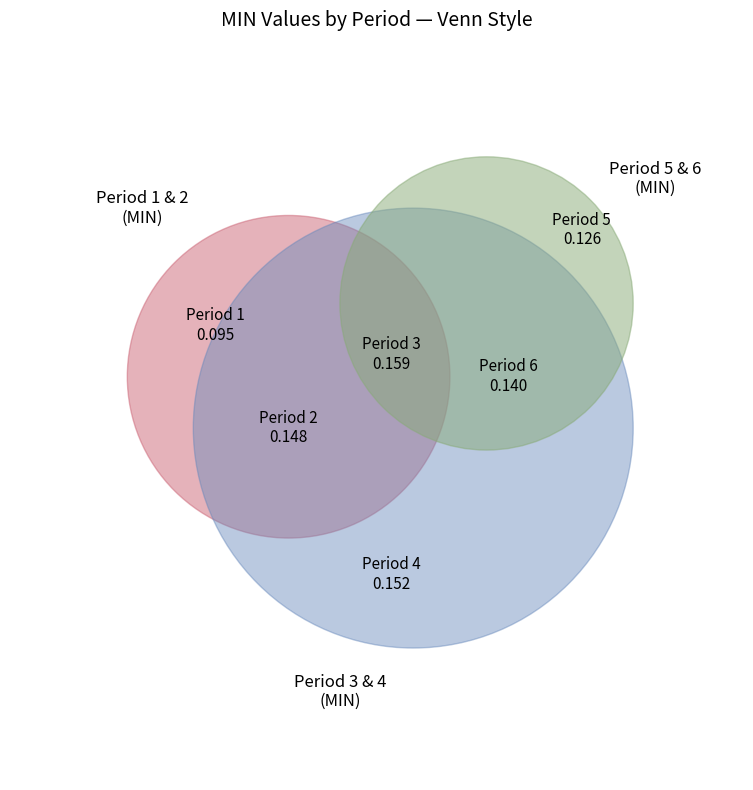

How many slices are in this pie chart?

6